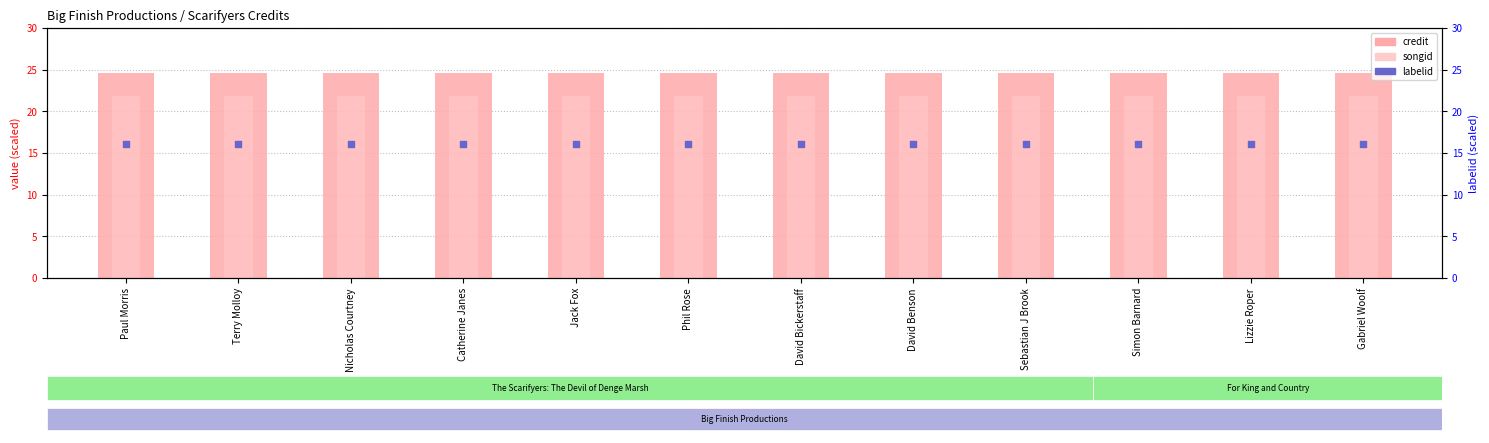

At how many categories does at least one series exceed 22?

12